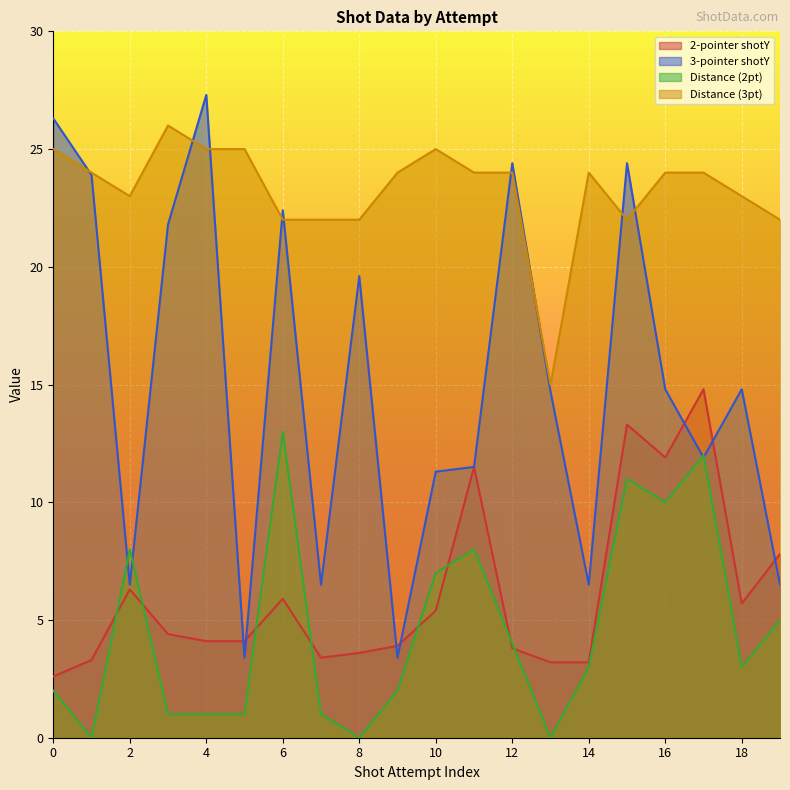

What is the value of the 3-pointer point at the 11th from the left?

11.3